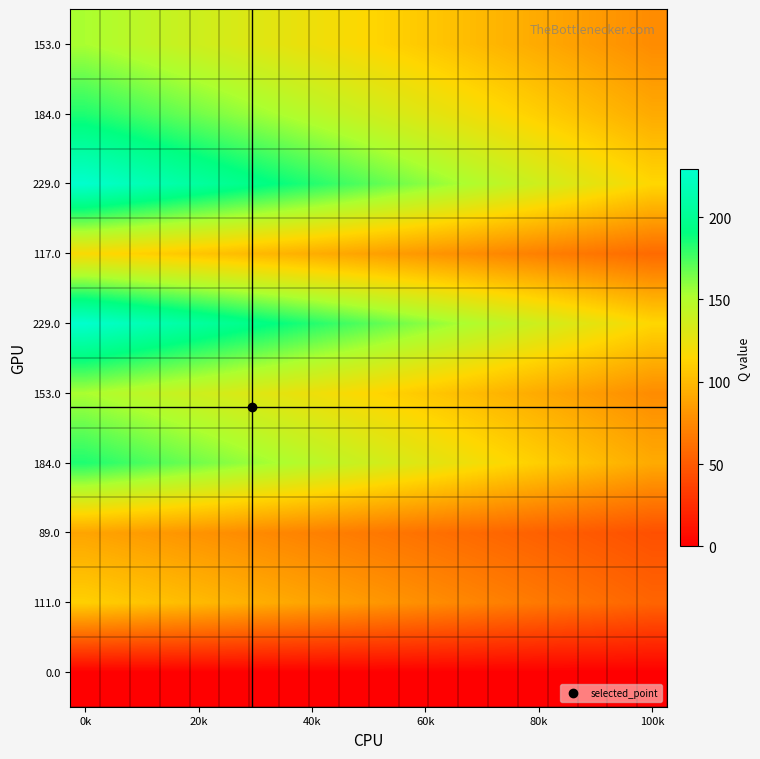

At which category is the sum across all series the highest?

0k